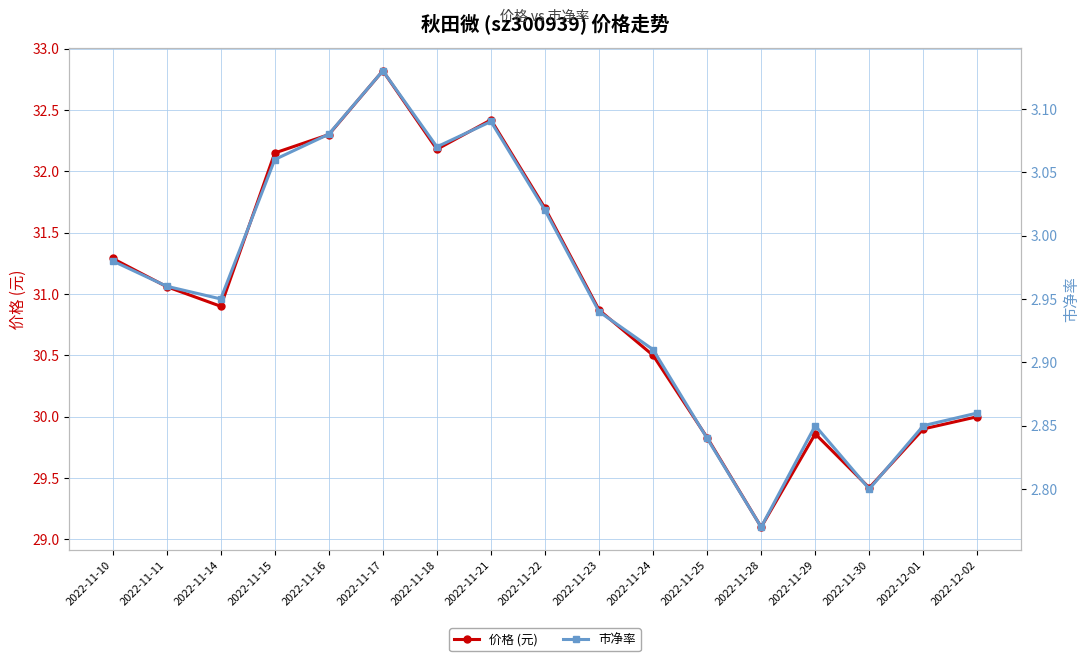

At which label does 价格 (元) first exceed 30?

2022-11-10